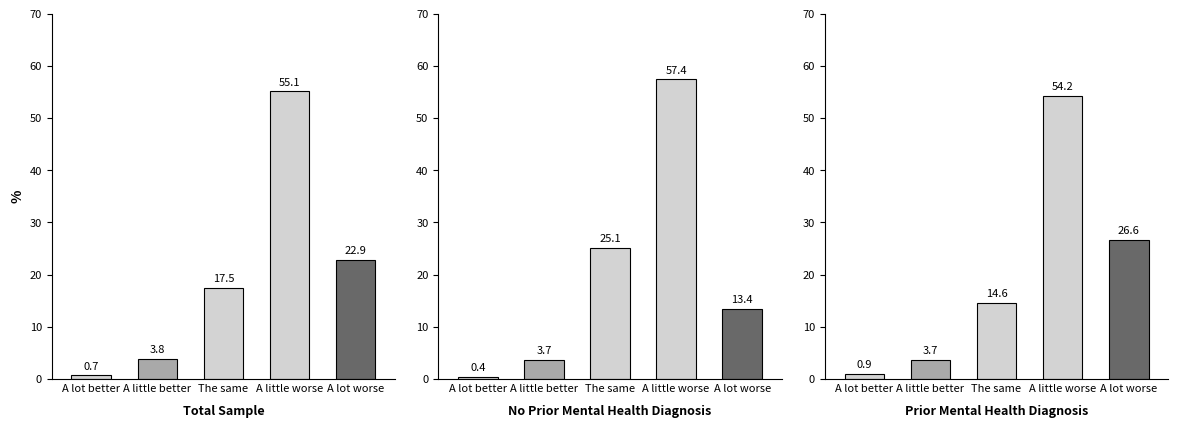

Count the number of data series in this chart.

3